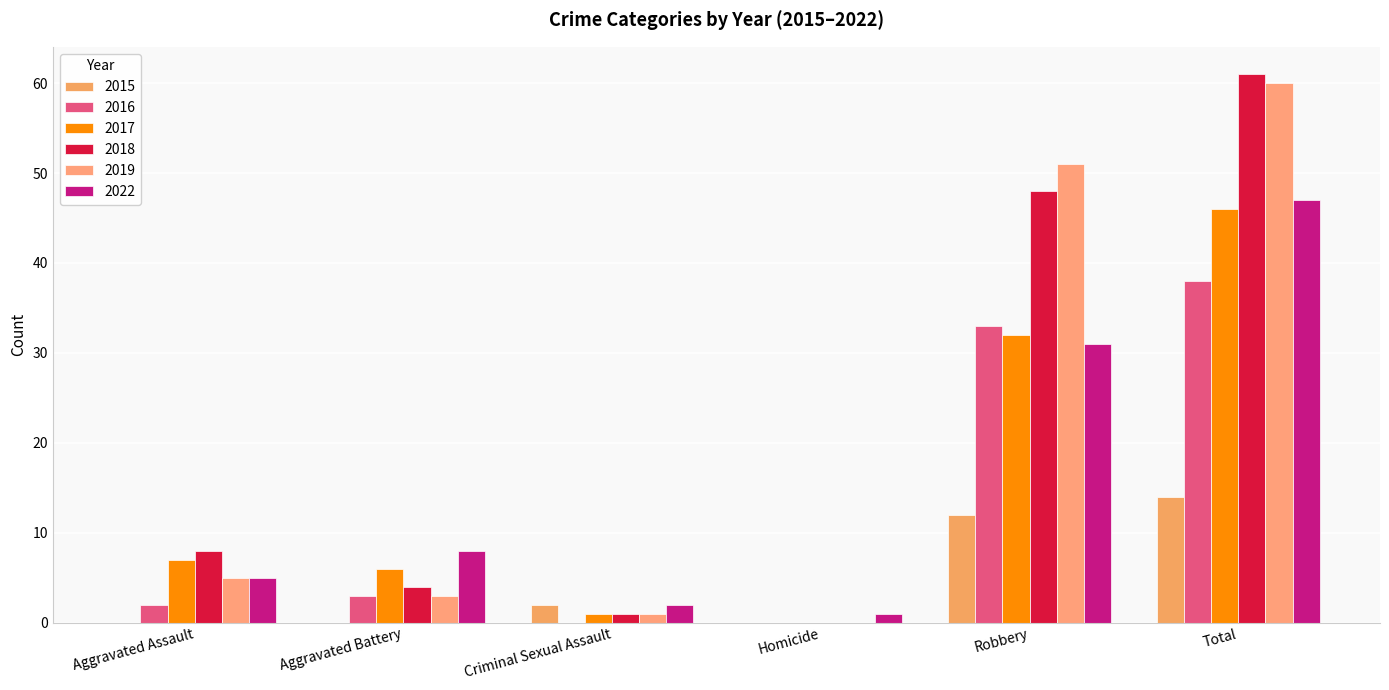

Is it true that 2018 equals 4 at Aggravated Battery?

True